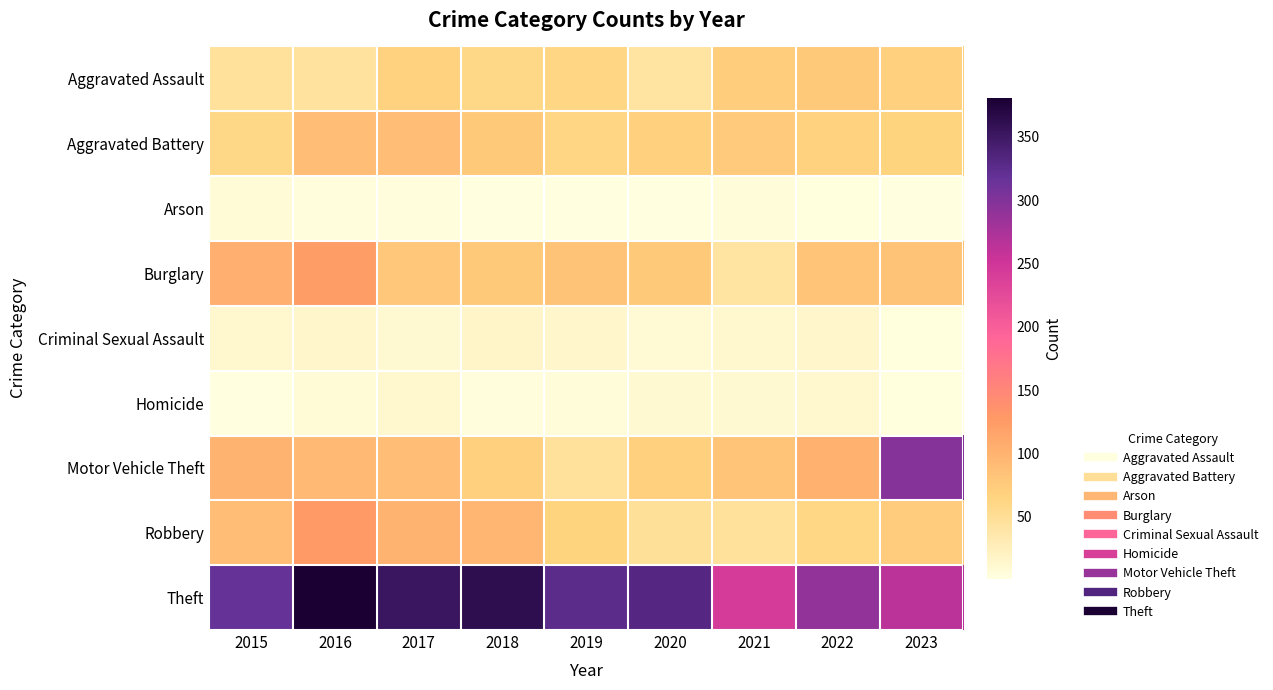

At which category is the sum across all series the highest?

2016